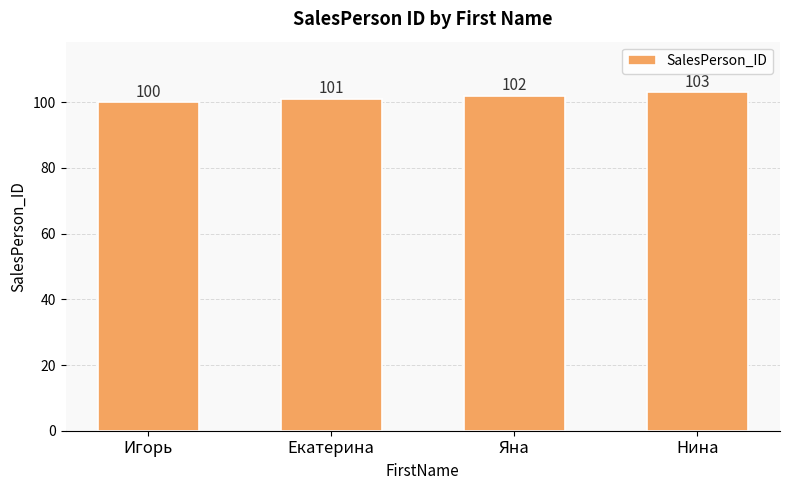

What is the difference between the maximum and minimum values?

3